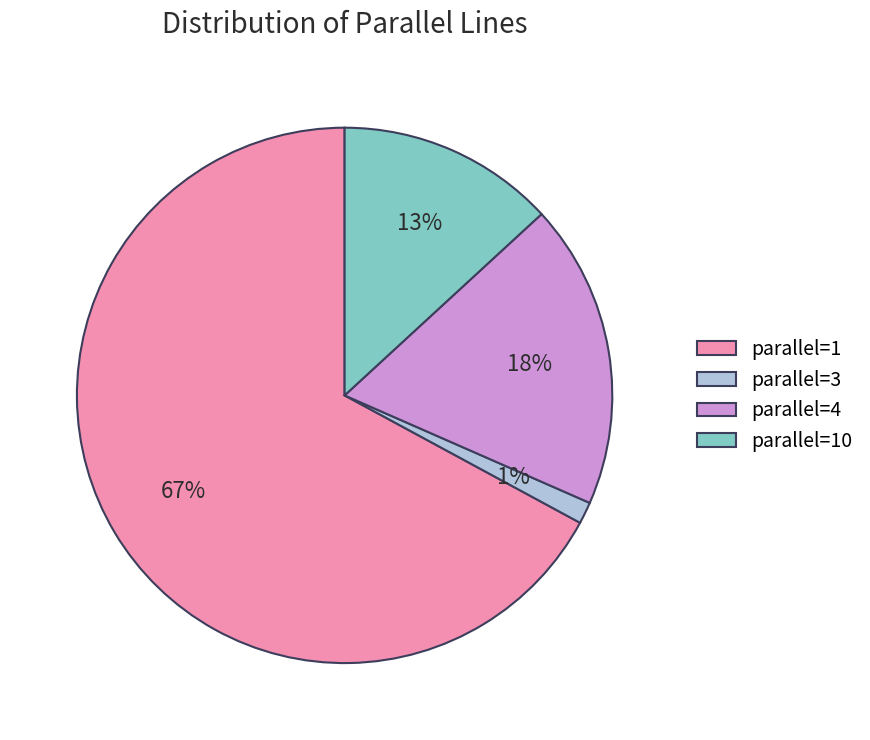

To the nearest percent, what is the average slice percentage?

25%